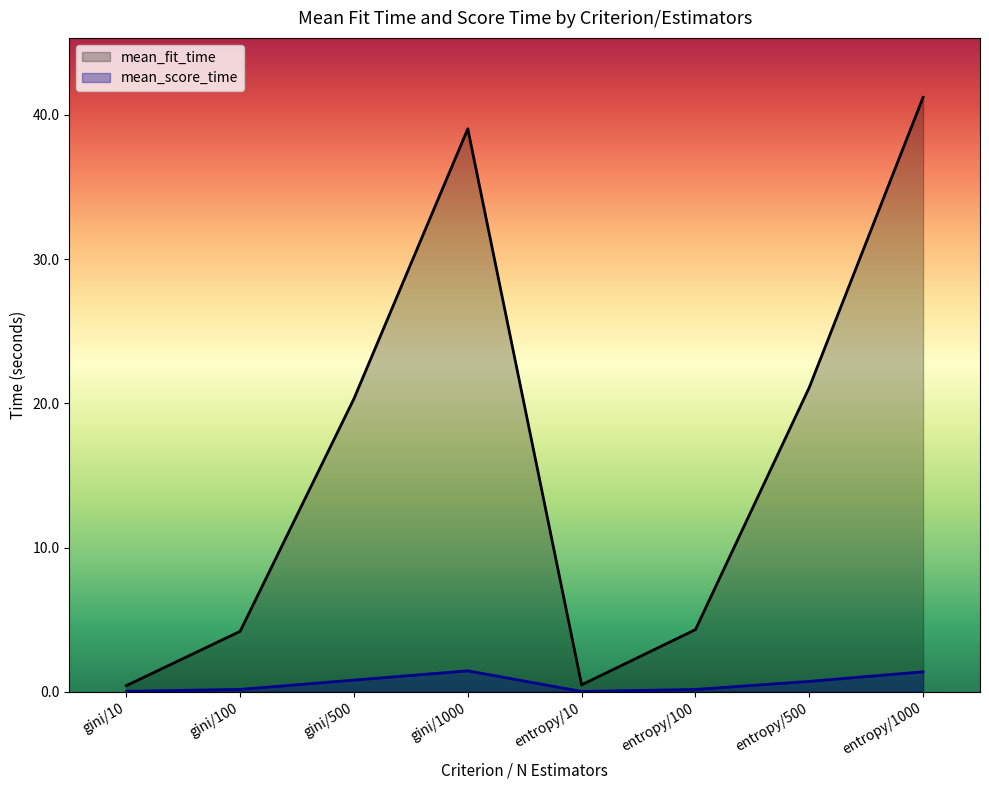

How many lines are shown in the chart?

2